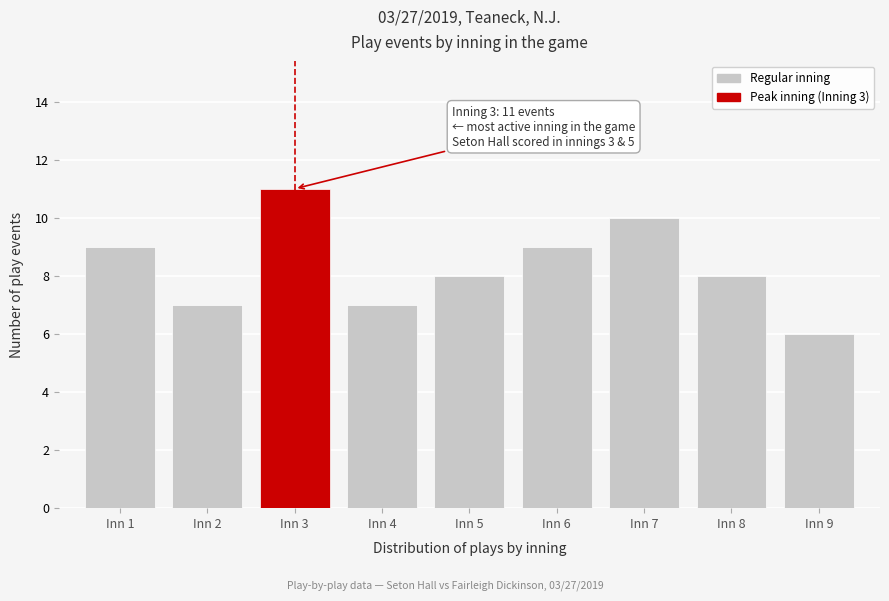

Reading left to right, list all the values displayed in this chart.

9	7	11	7	8	9	10	8	6